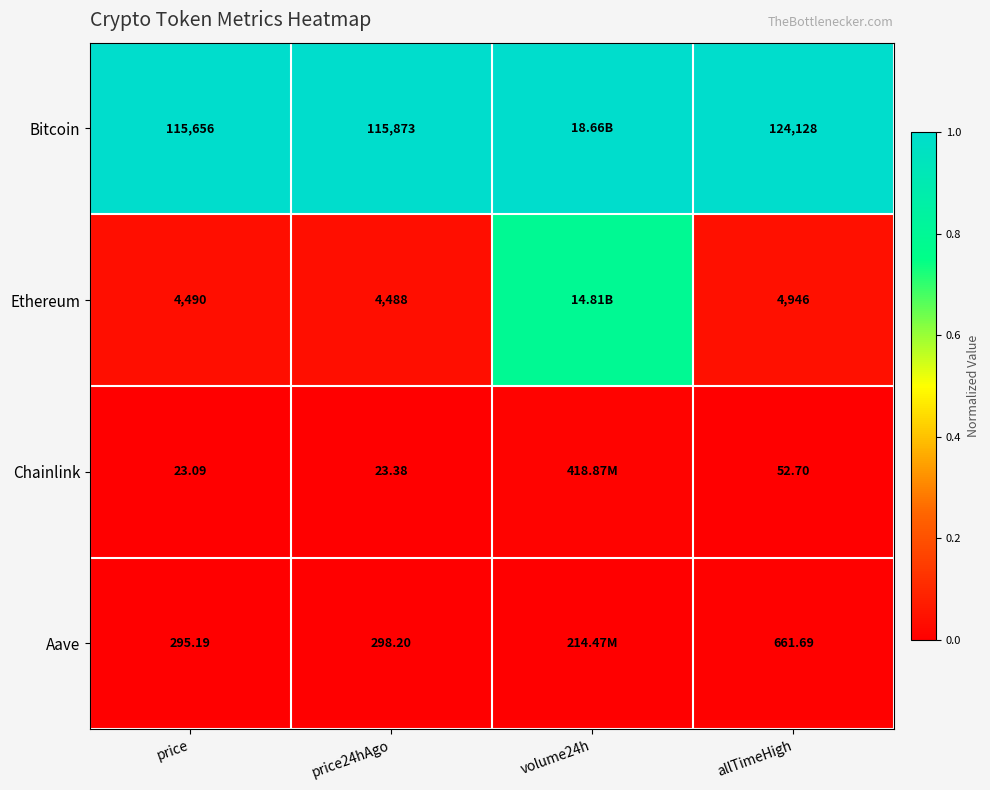

At how many categories does at least one series exceed 0?

4